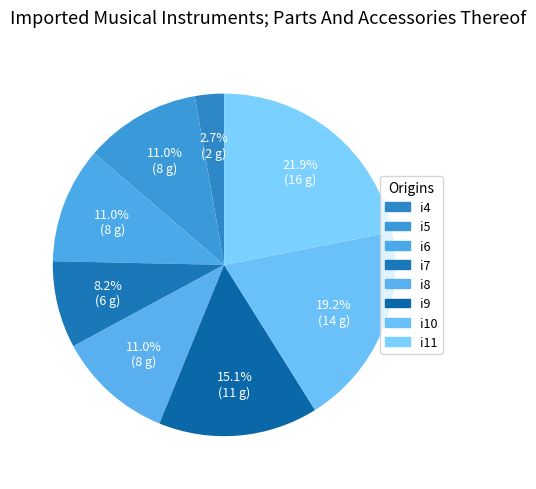

Which slice is the largest?

i11